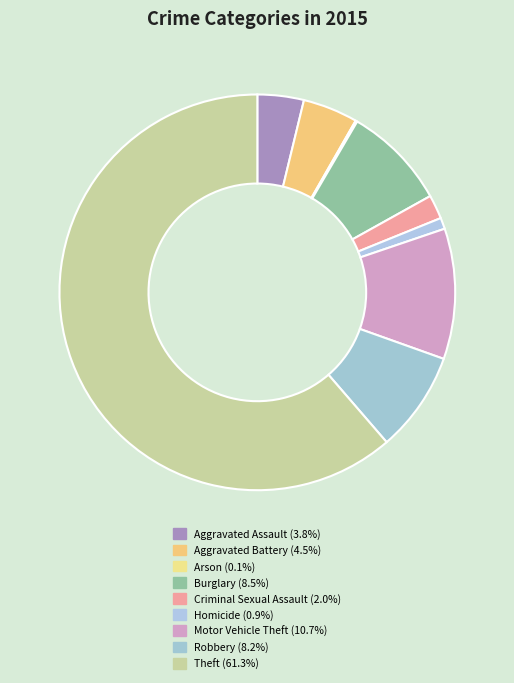

Between Motor Vehicle Theft and Homicide, which is larger?

Motor Vehicle Theft